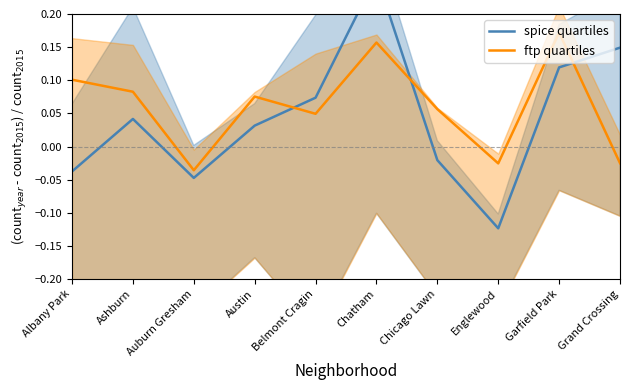

In spice quartiles, how many points are lower than both neighbors (excluding endpoints)?

2